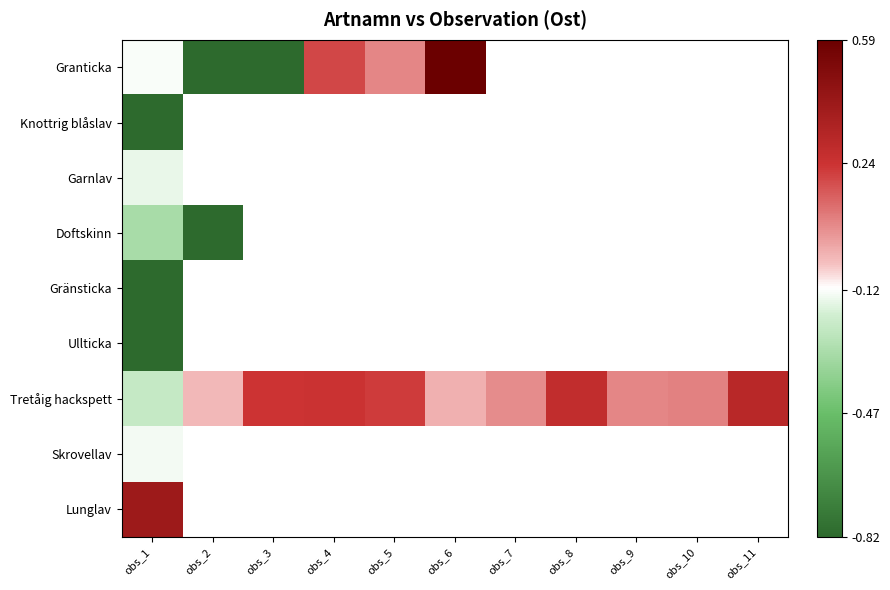

Between obs_10 and obs_11, which is larger?

obs_11